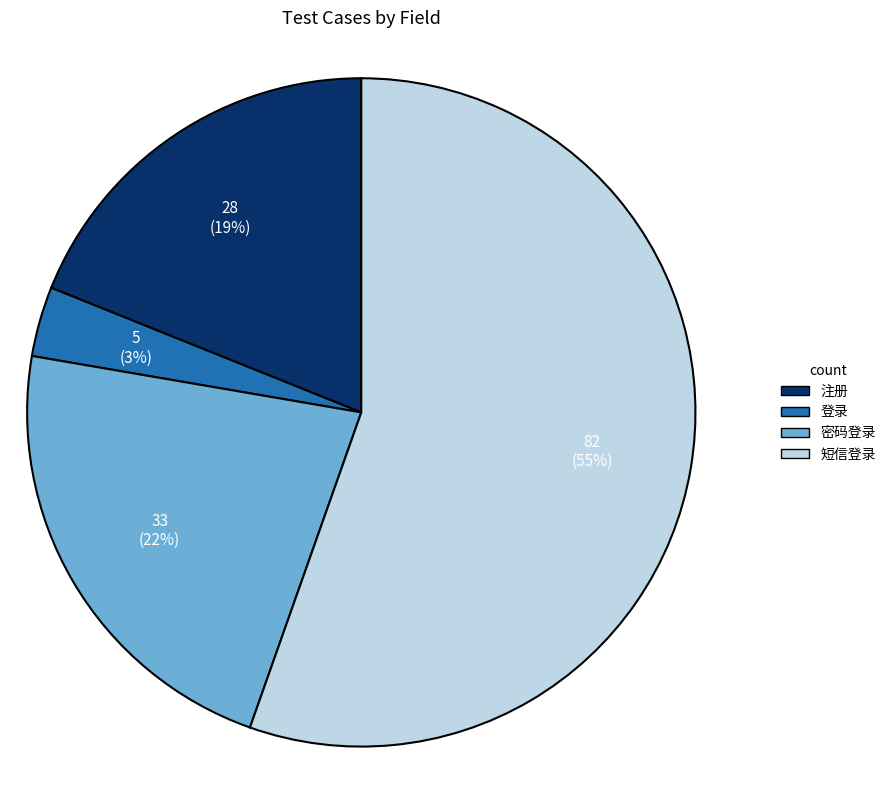

What percentage is the 密码登录 slice, to the nearest percent?

22%